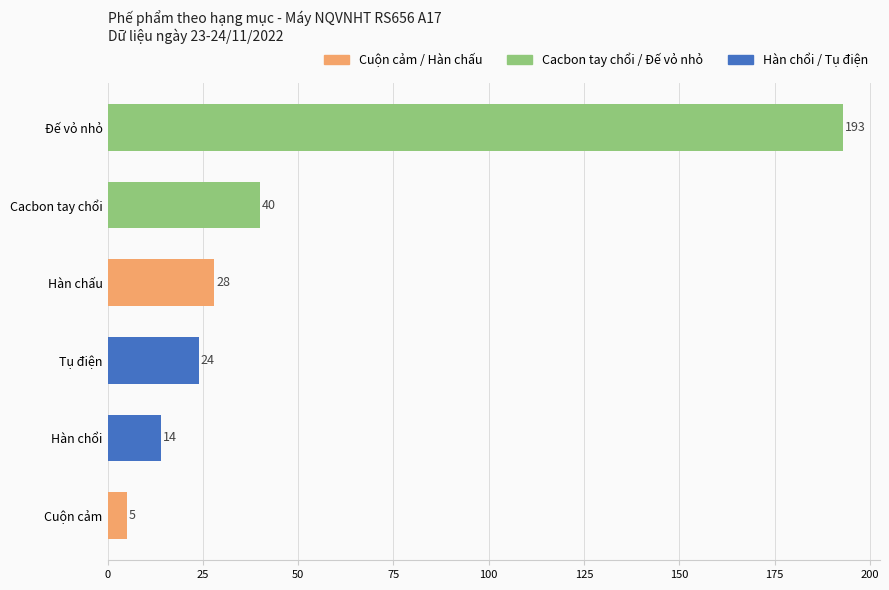

Count the number of data series in this chart.

1